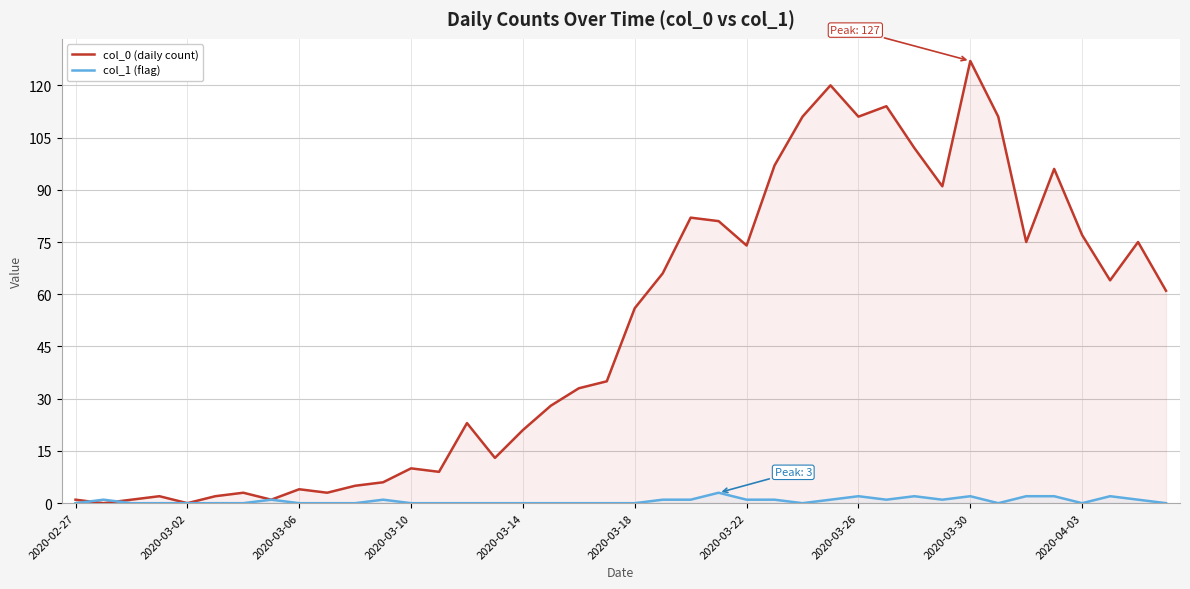

Rank the series by their maximum value, from lowest to highest.

col_1 (flag), col_0 (daily count)